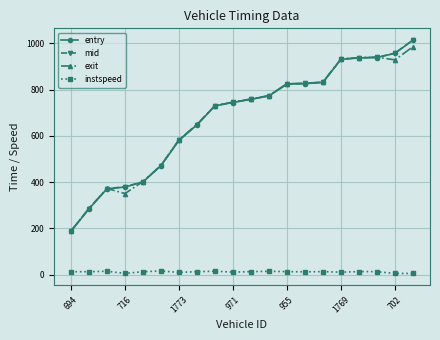

True or false: instspeed and mid cross at least once.

False